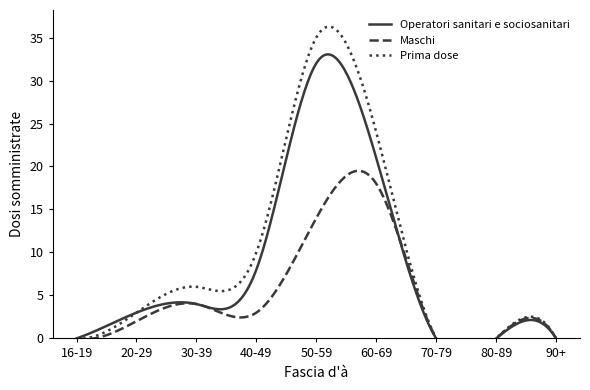

At which category does Maschi reach its first local valley?

40-49